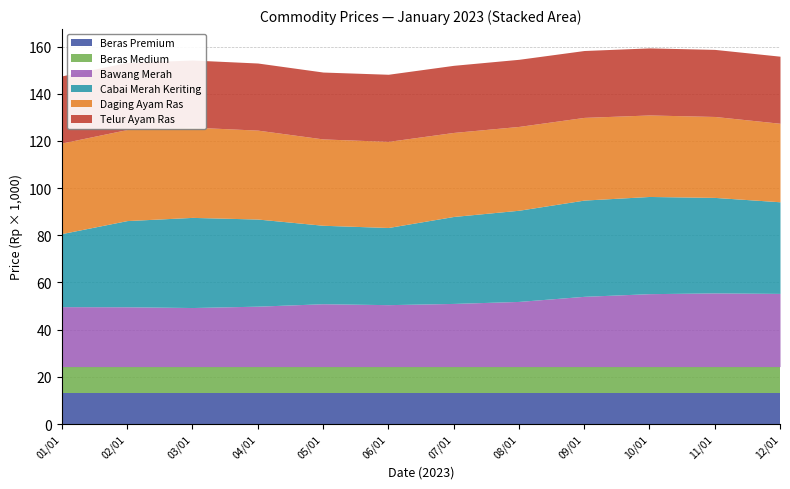

How many lines are shown in the chart?

6